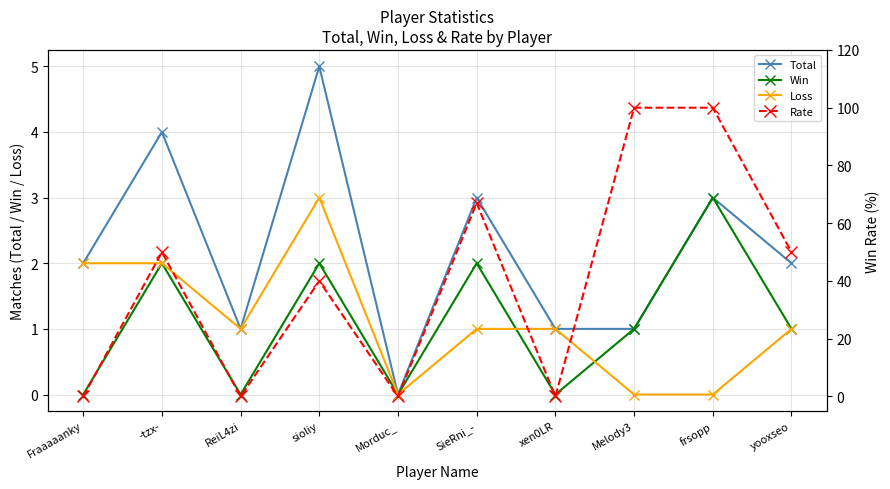

How many distinct data groups are displayed?

4